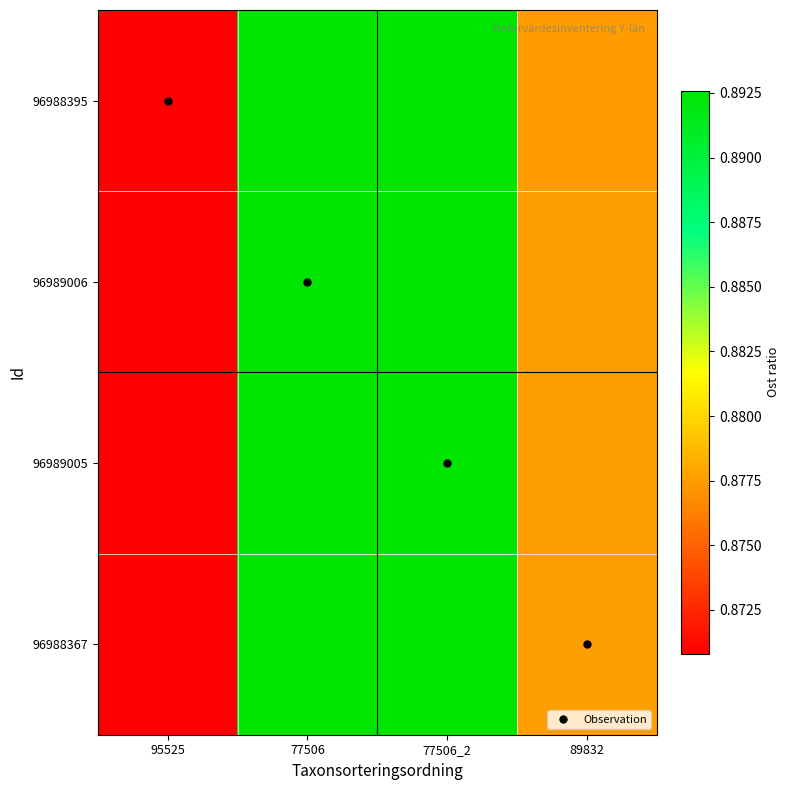

Reading left to right, extract all data points from this chart.

96988395: 95525=0.9	77506=0.9	77506_2=0.9	89832=0.9
96989006: 95525=0.9	77506=0.9	77506_2=0.9	89832=0.9
96989005: 95525=0.9	77506=0.9	77506_2=0.9	89832=0.9
96988367: 95525=0.9	77506=0.9	77506_2=0.9	89832=0.9